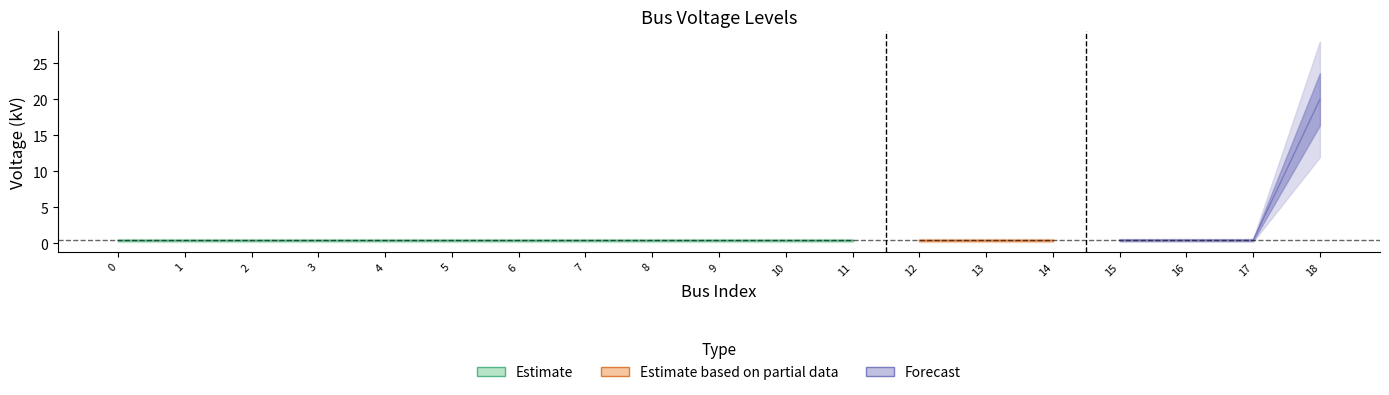

The chart shows a value of 0.1 at 4. True or false?

False